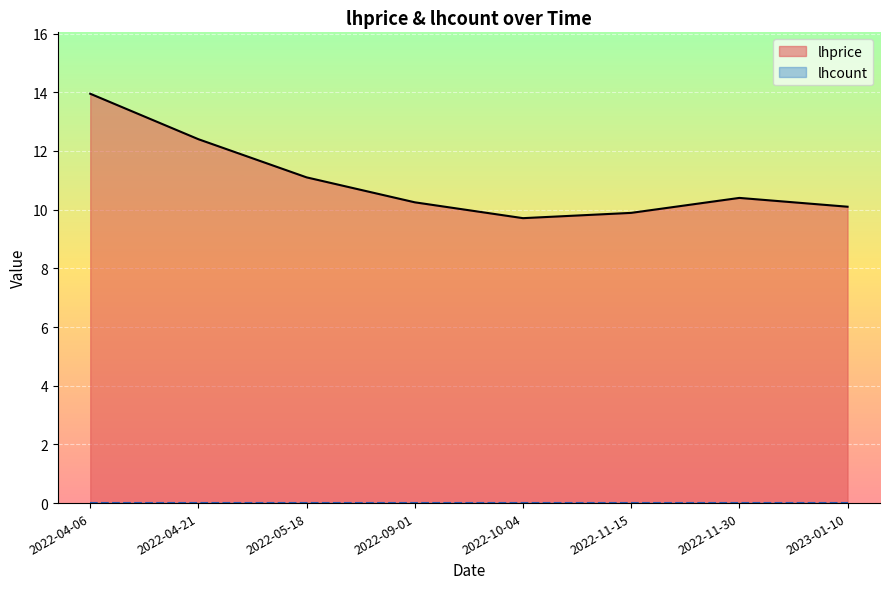

What is the sum of the values at 2022-11-15 and 2023-01-10?

20.0